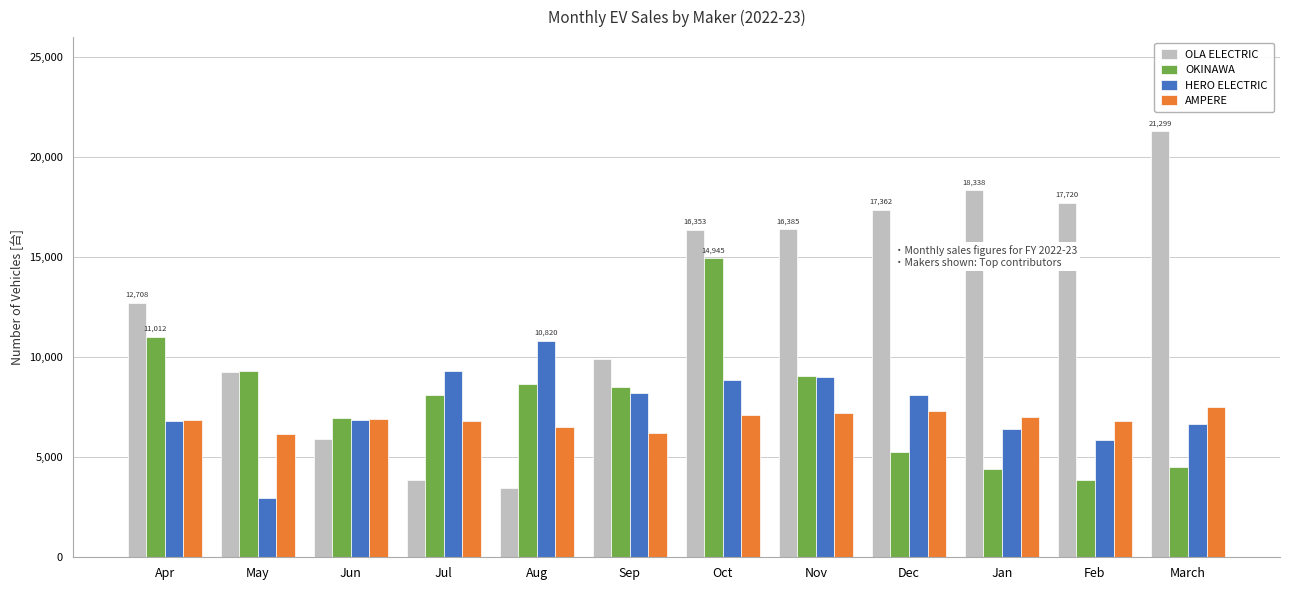

What are all the series names shown in the legend?

OLA ELECTRIC, OKINAWA, HERO ELECTRIC, AMPERE